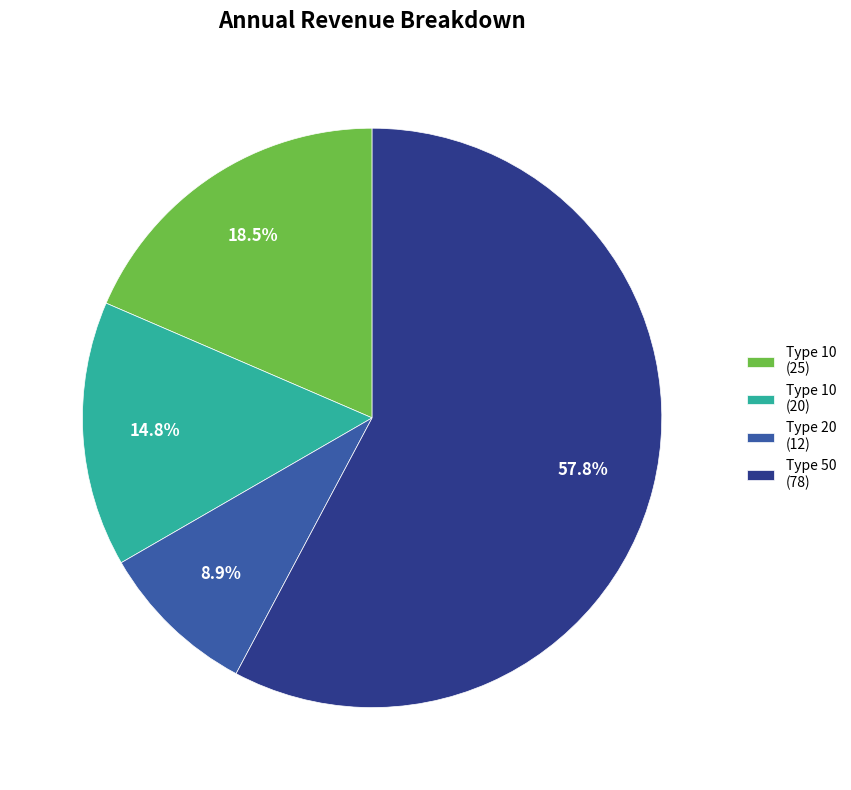

Which has a higher value, Type 10 (25) or Type 10 (20)?

Type 10 (25)